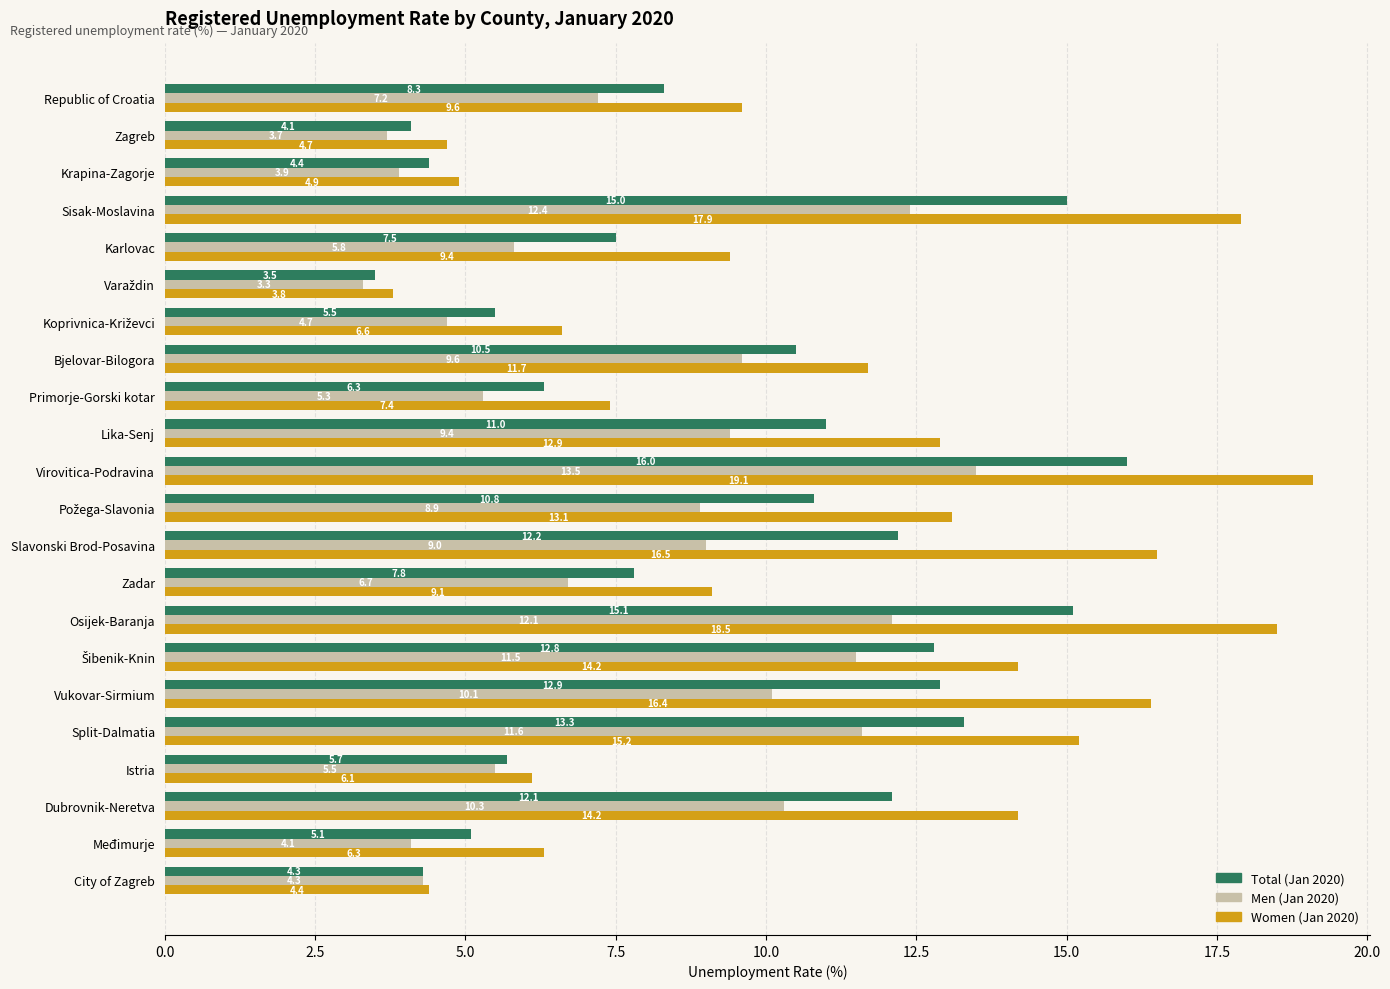

What is the total value across all series at Istria?

17.3